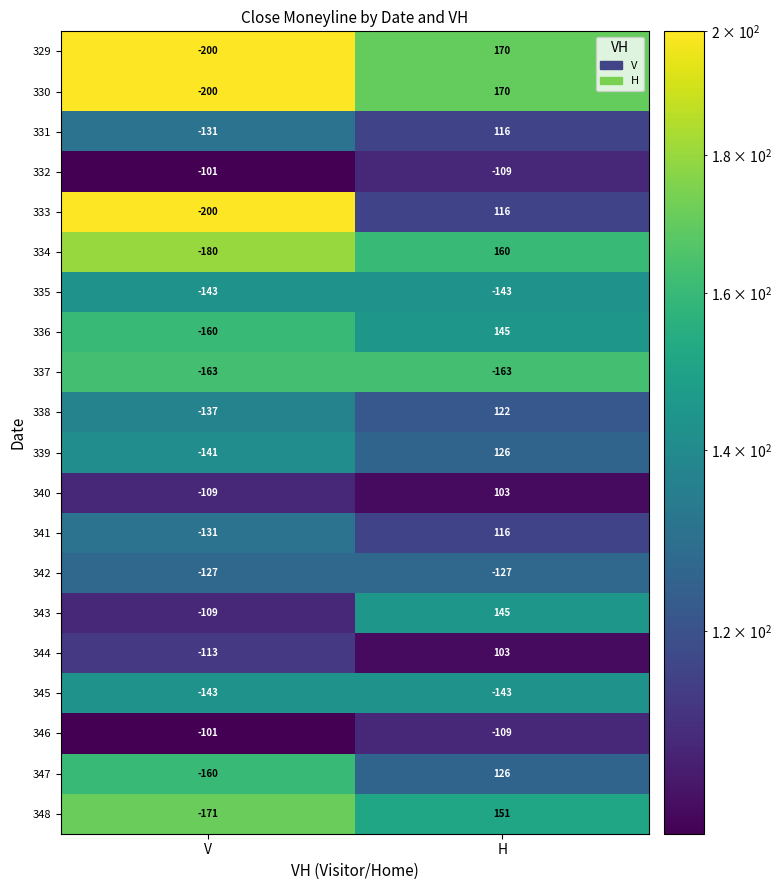

Count the number of data series in this chart.

20